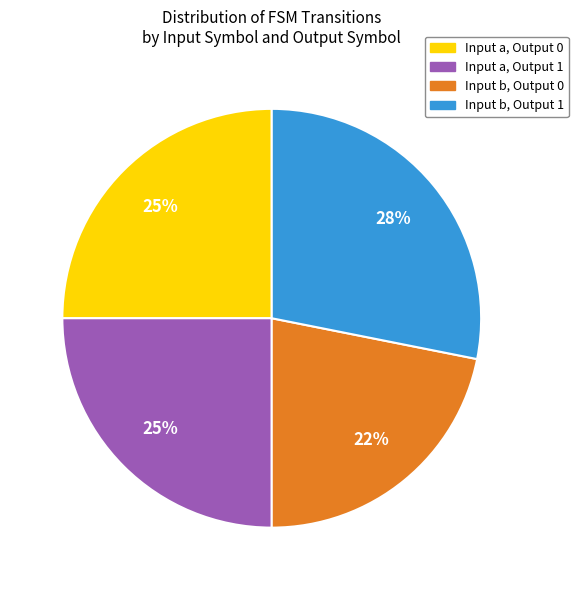

To the nearest percent, what is the average slice percentage?

25%